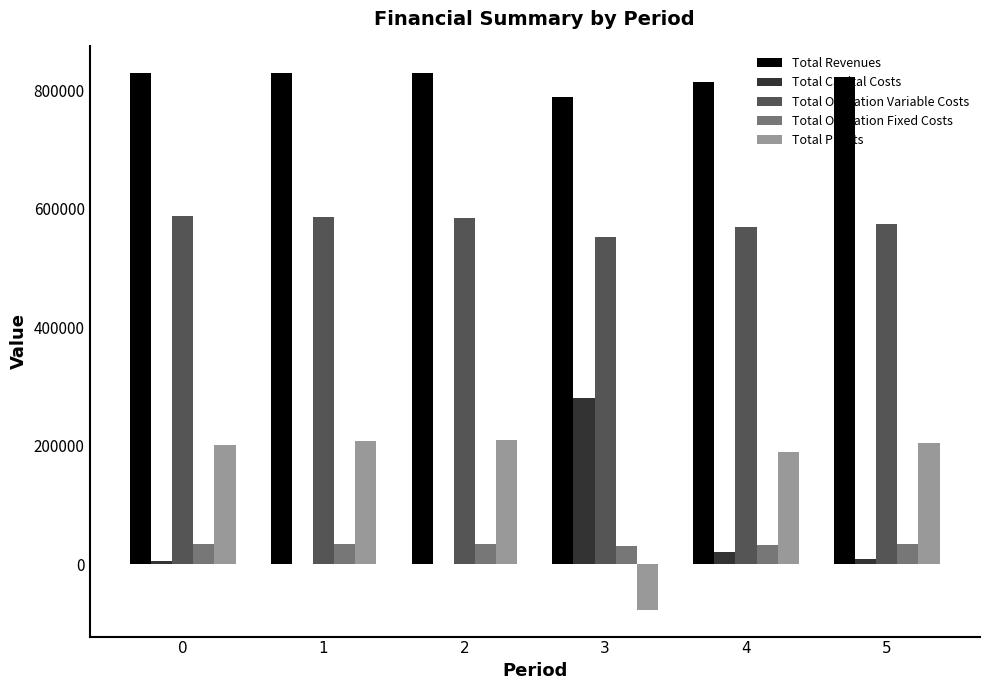

What is the total value across all series at 5?

1646413.9